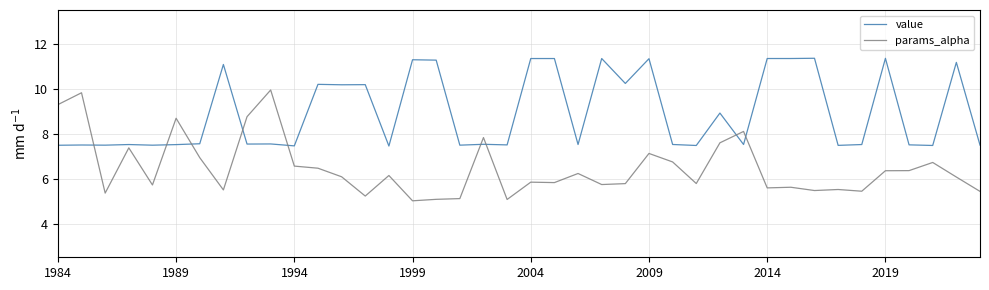

Which series has the largest range (max minus min)?

params_alpha